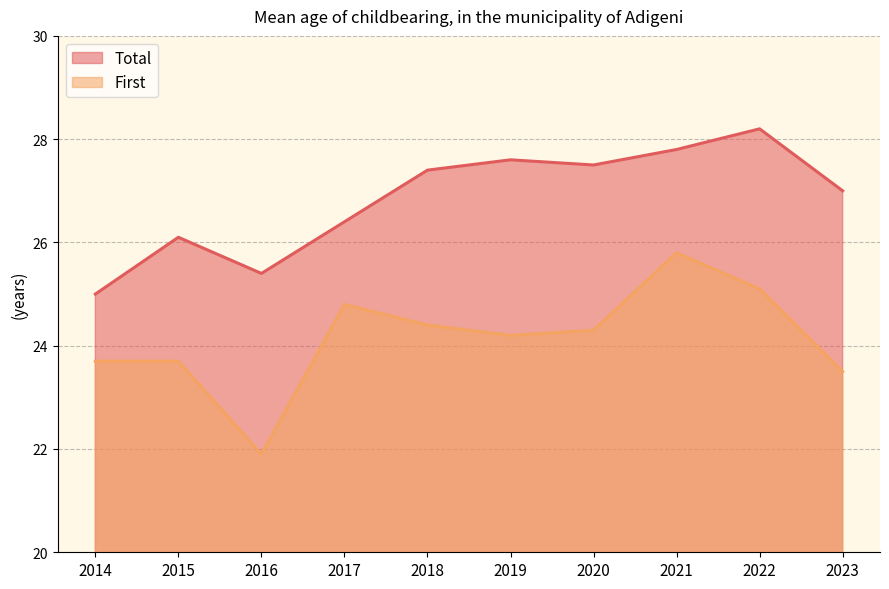

What is the smallest value displayed?

21.9